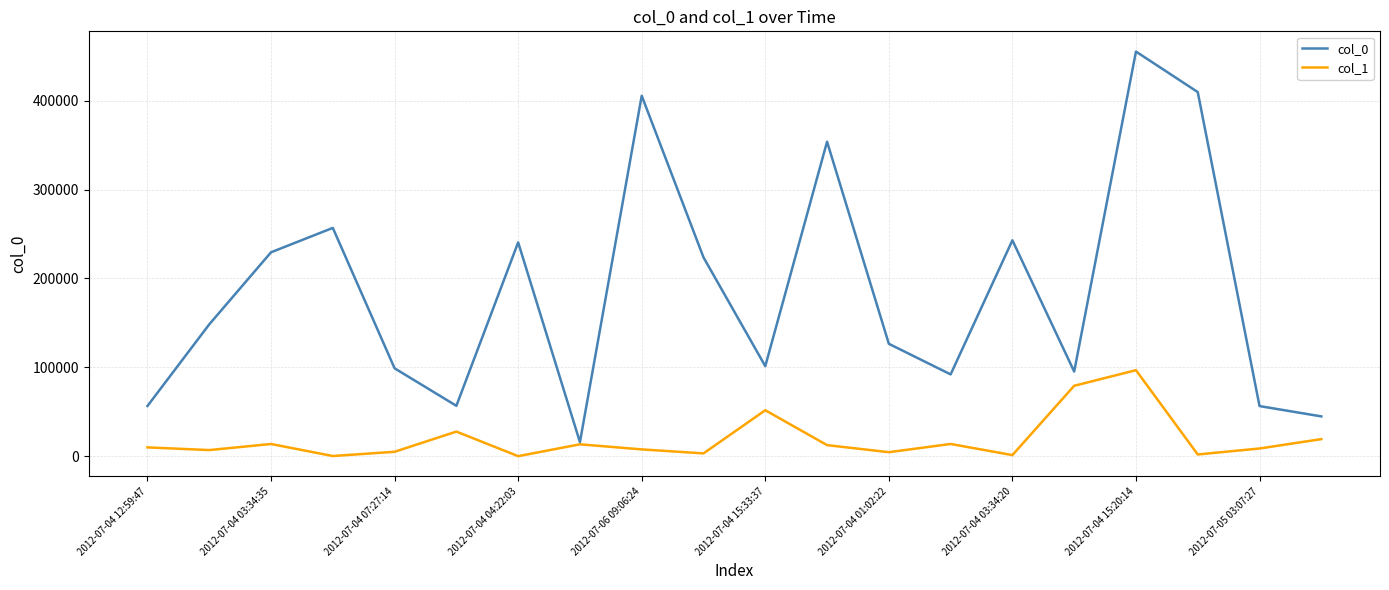

How many interior local peaks does the col_0 series have?

6